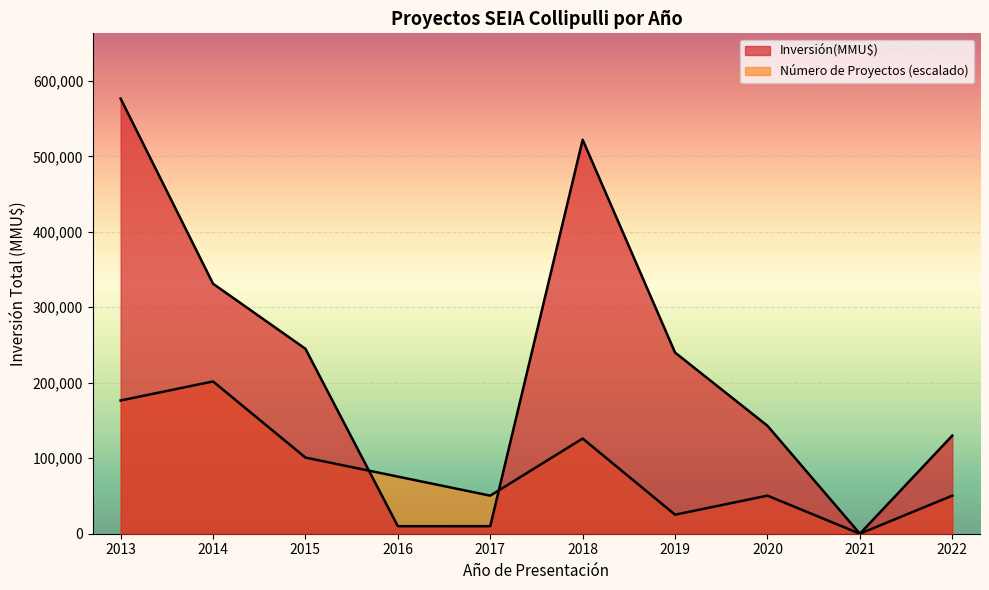

What is the approximate value of Inversión(MMU$) at 2022, to the nearest 100?

130000